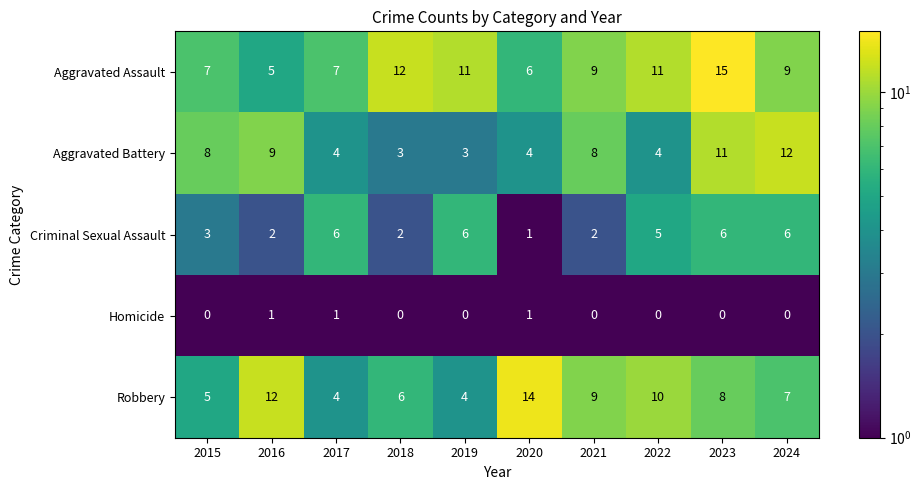

What is the approximate value of Aggravated Assault at 2019, to the nearest 10?

10